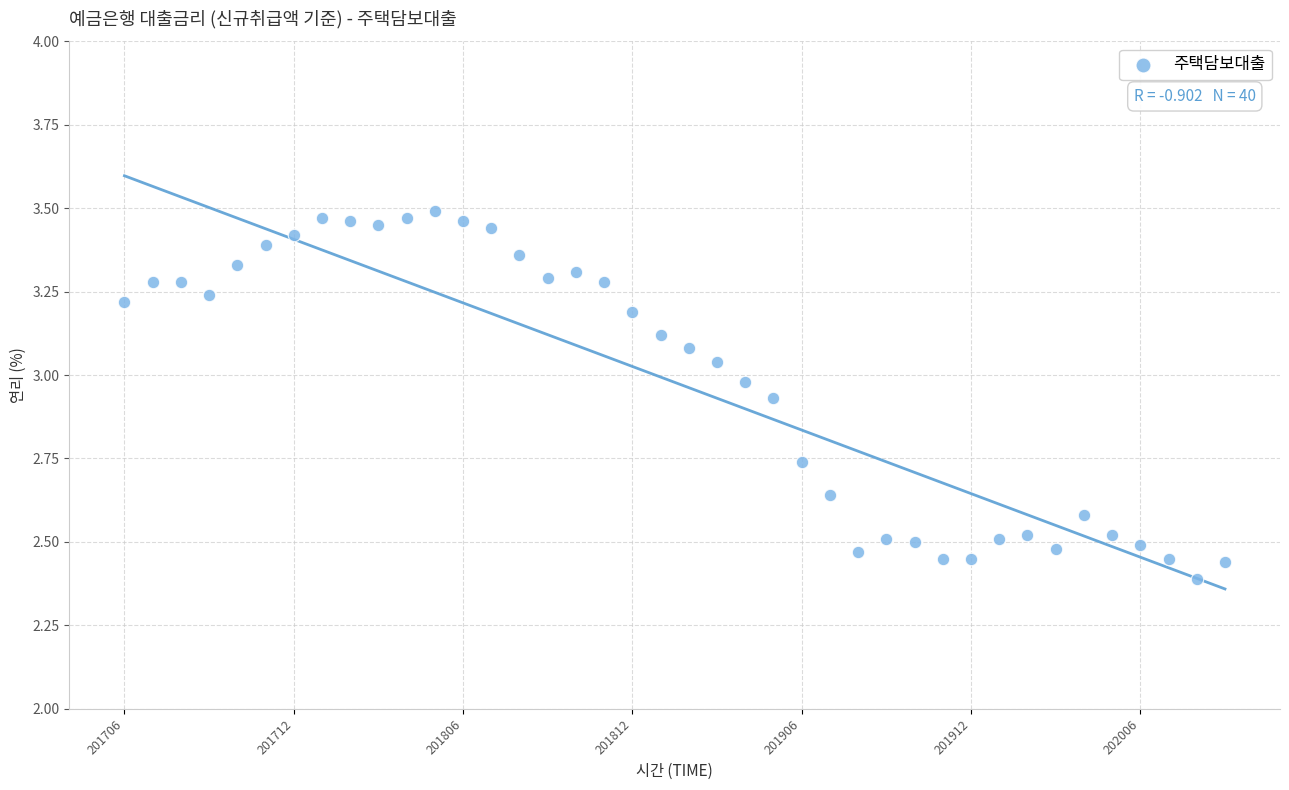

What is the range of Y values (max minus min)?

1.1